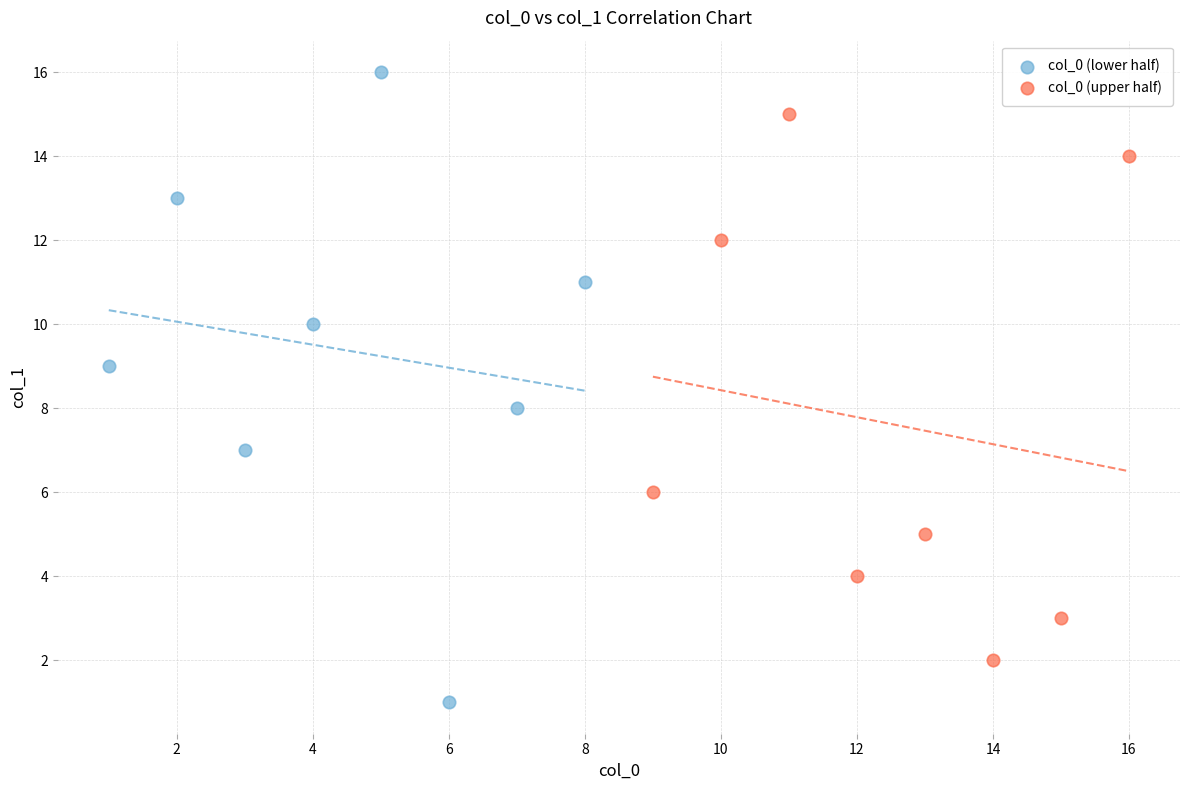

Which series contains the highest Y value?

col_0 (lower half)